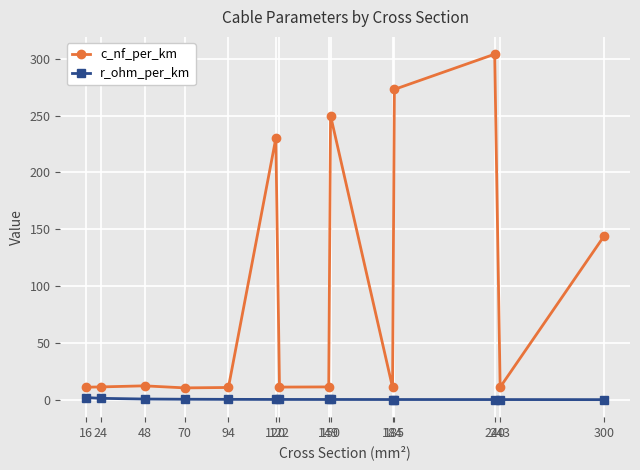

What is the value of the c_nf_per_km point at the 12th from the left?

304.0